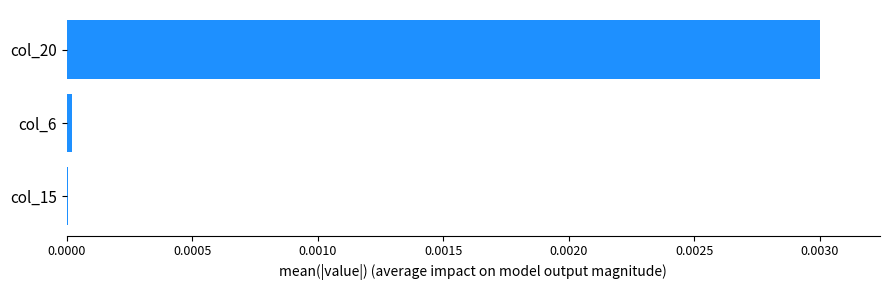

The value at col_6 is 0.0. True or false?

True